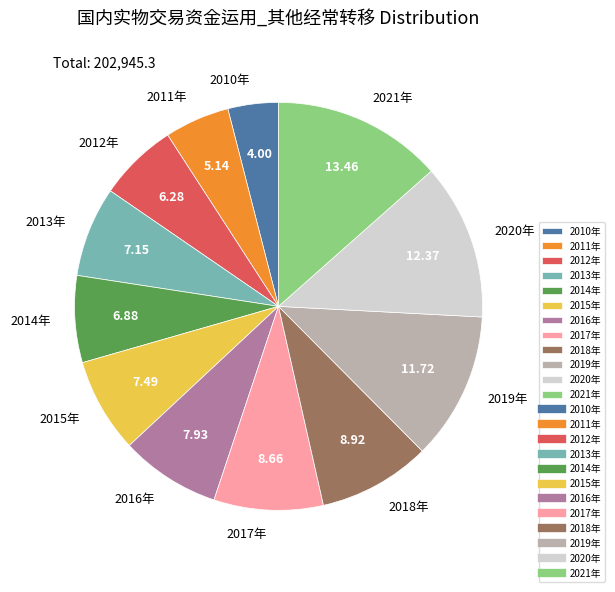

Is there a majority slice in this chart?

No